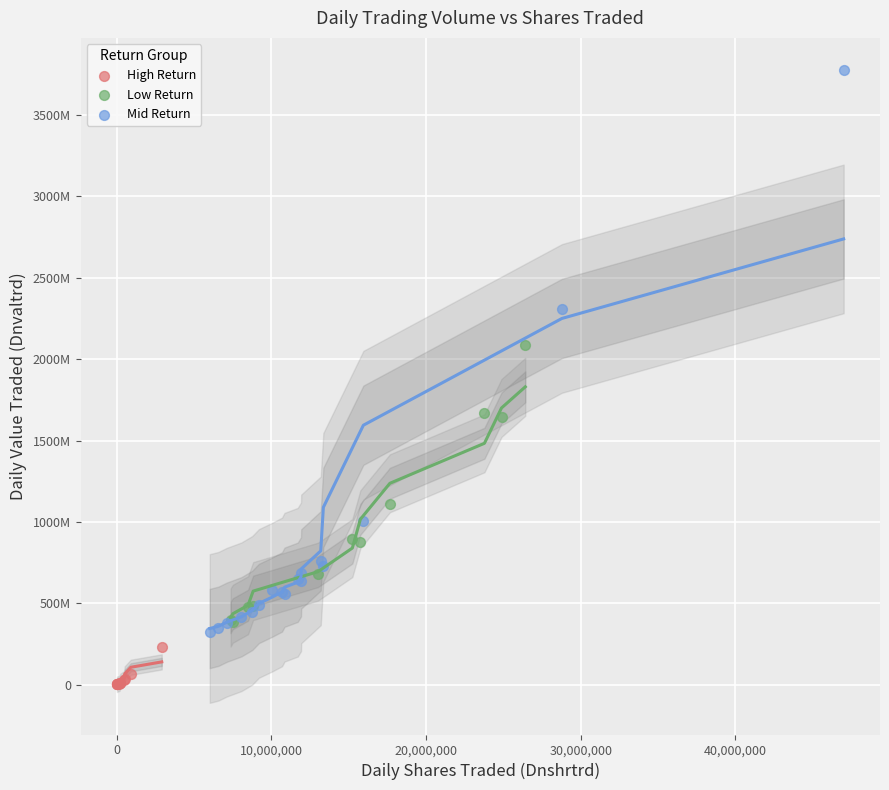

What are all the series names shown in the legend?

High Return, Low Return, Mid Return